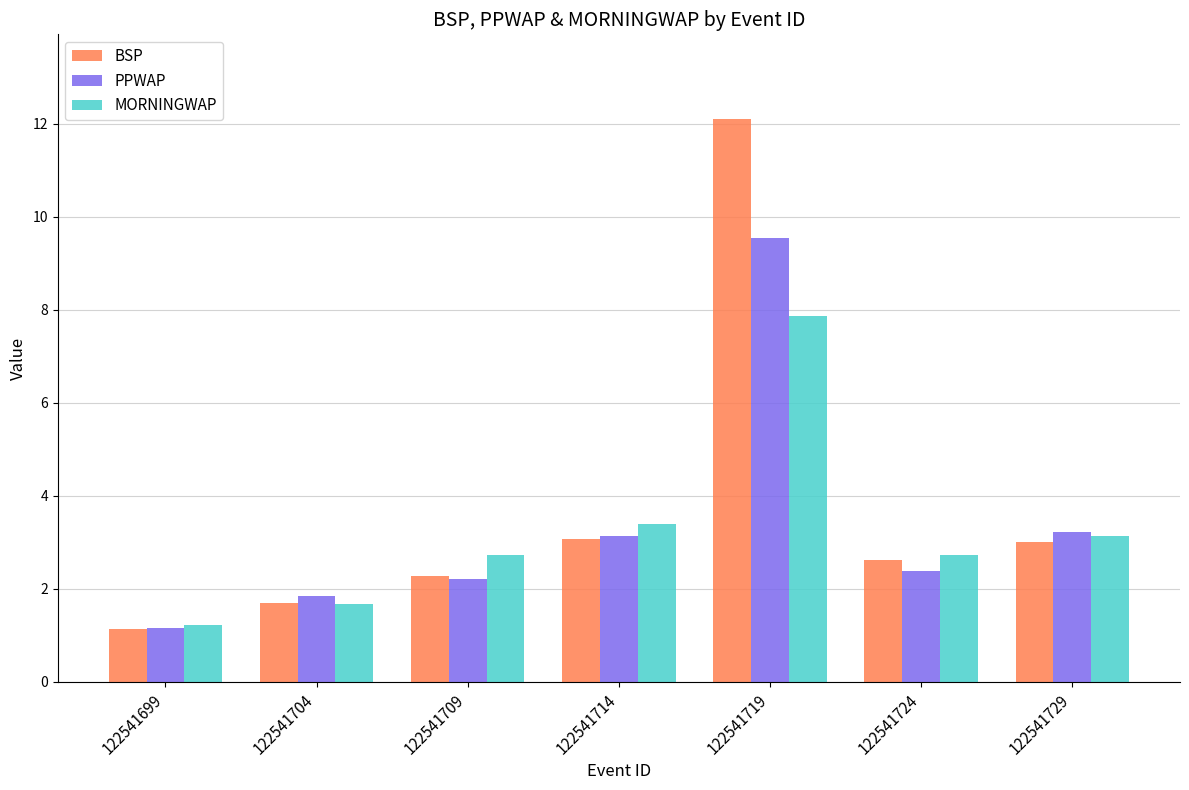

What is the difference between the maximum and minimum values in the MORNINGWAP series?

6.6